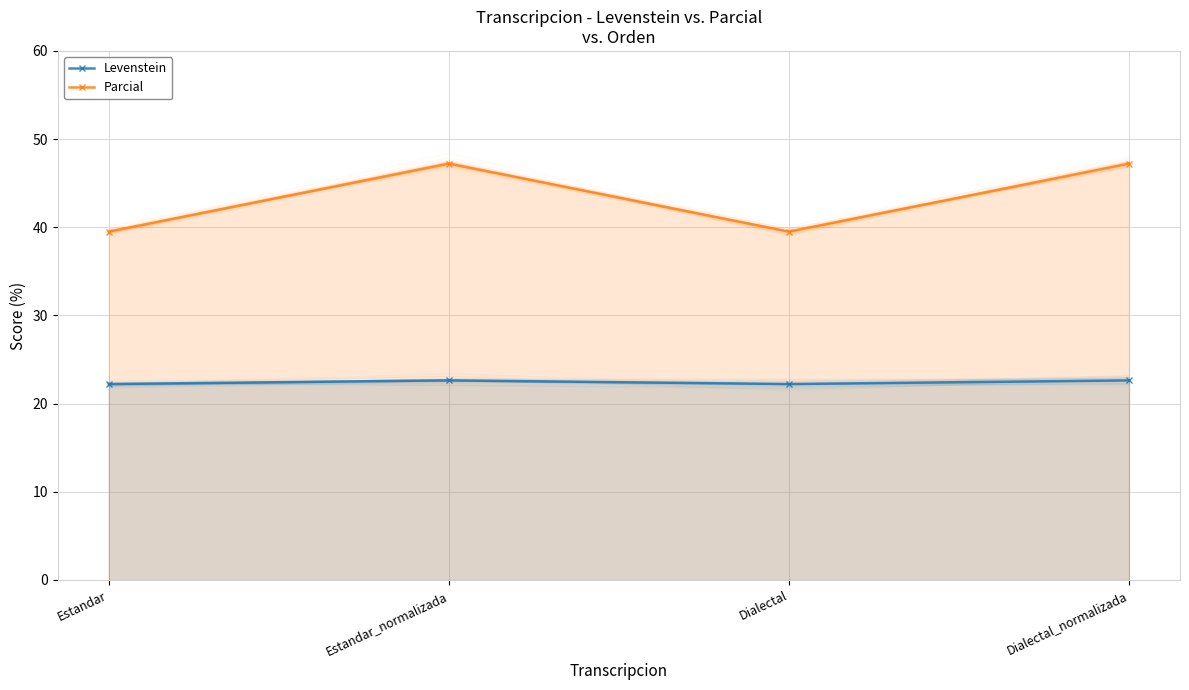

What is the label of the 1st point from the left?

Estandar